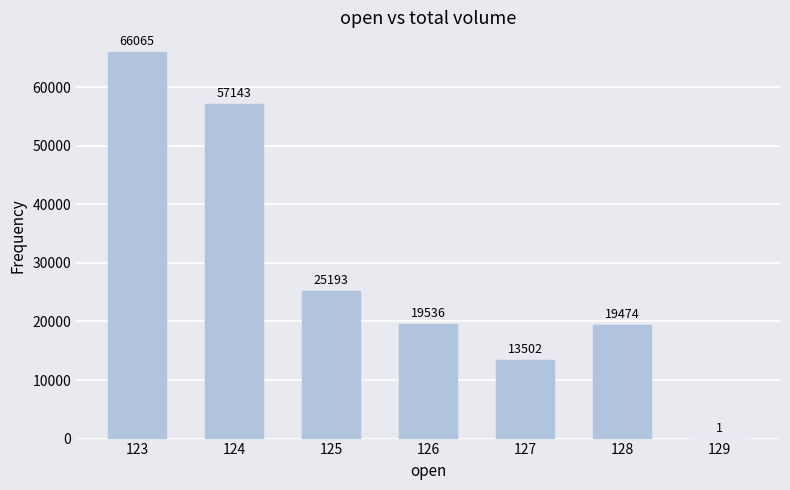

Are the bars grouped side by side (vs. stacked)?

No